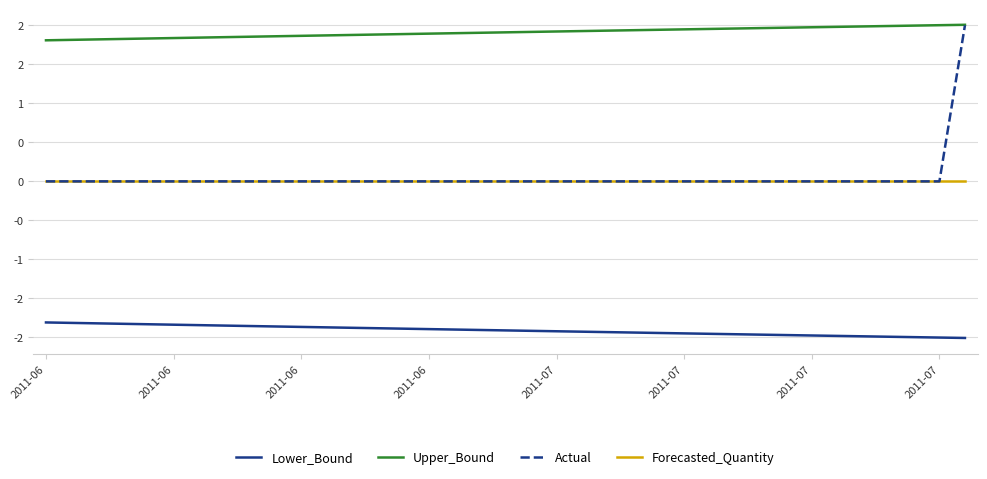

What is the minimum value for Lower_Bound?

-2.0